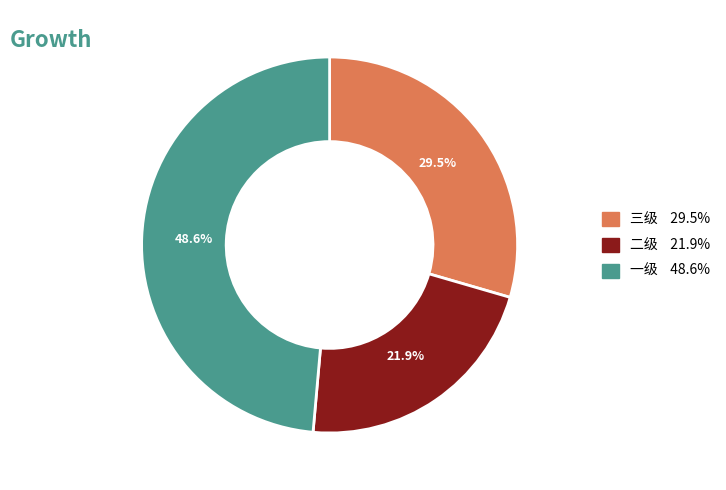

What is the ratio of the value at 二级 to the value at 一级?

0.5